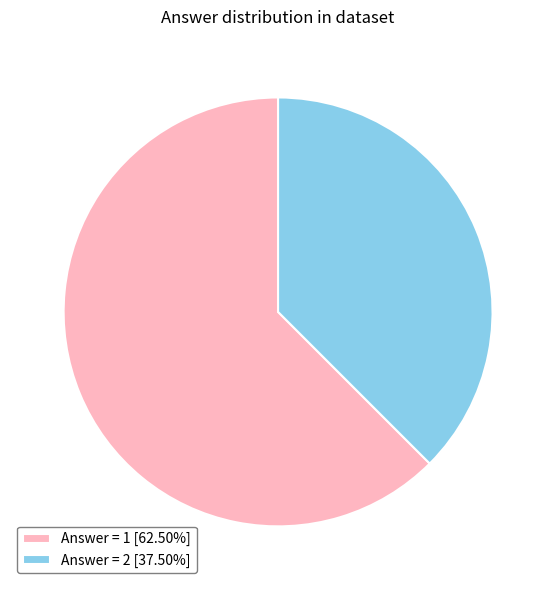

Do Answer = 2 [37.50%] and Answer = 1 [62.50%] together represent more than half of the pie?

Yes